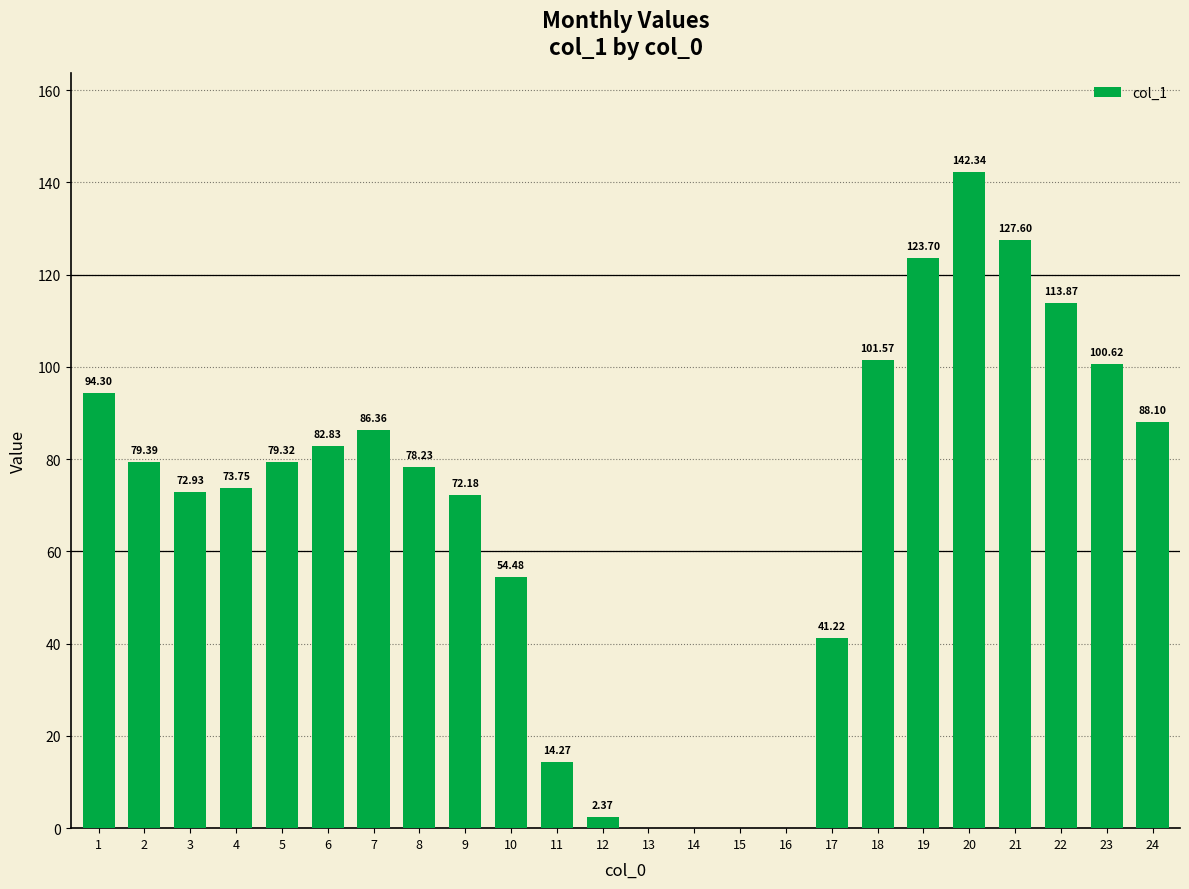

The chart shows a value of 135.0 at 24. True or false?

False